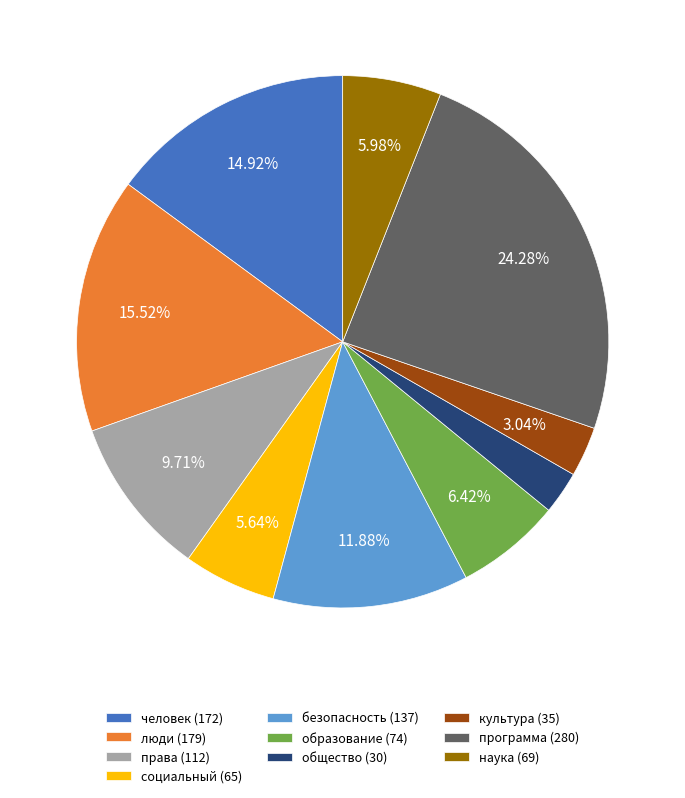

To the nearest percent, what is the difference between the largest and smallest slice percentages?

22%